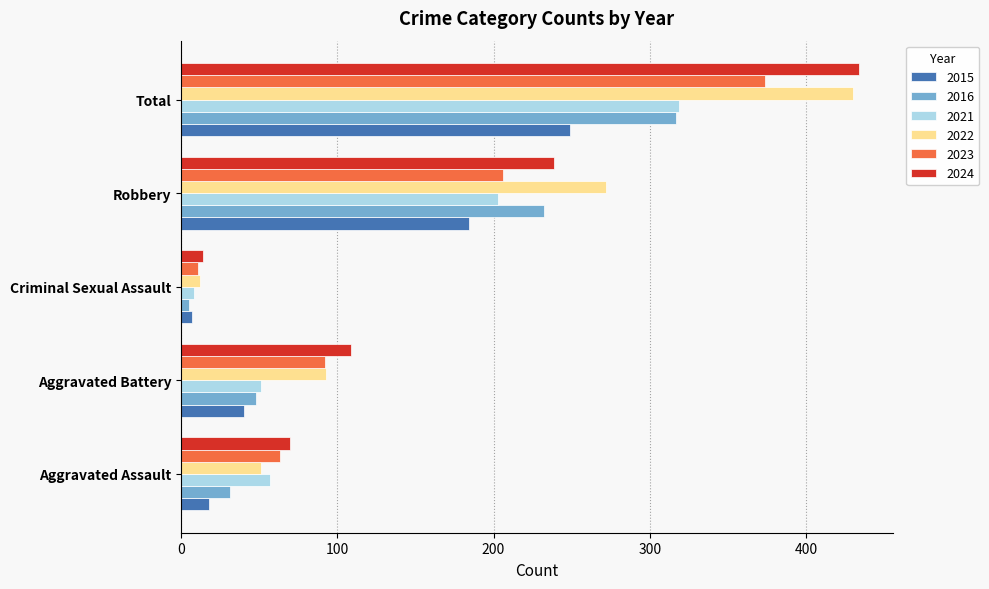

What are all the series names shown in the legend?

2015, 2016, 2021, 2022, 2023, 2024